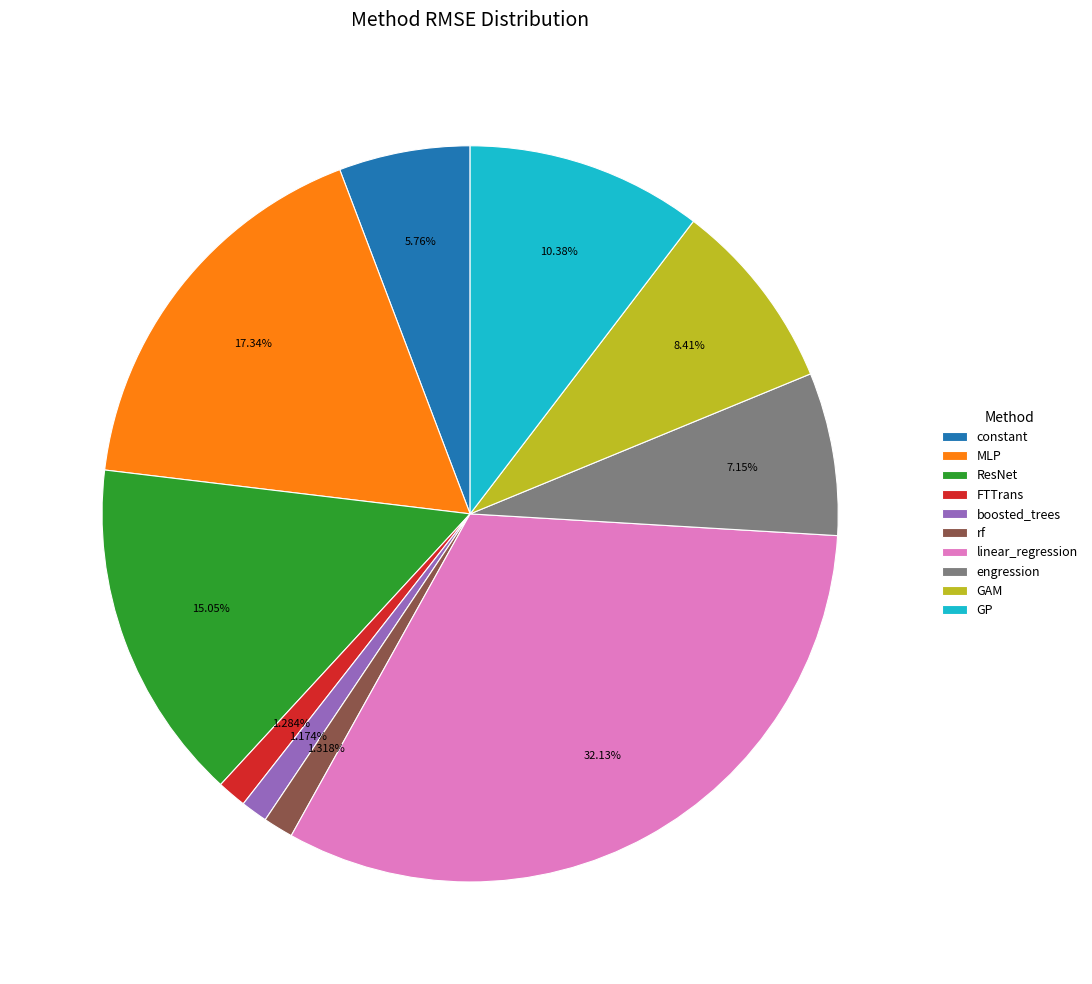

Does any single category account for the majority?

No